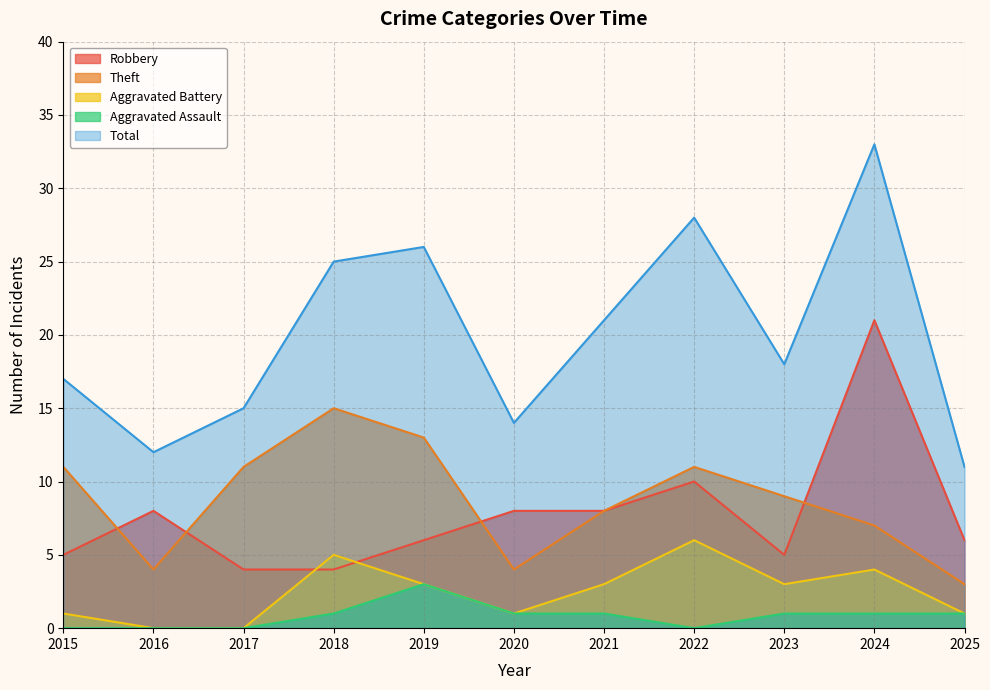

Which category has the highest value in the Robbery series?

2024